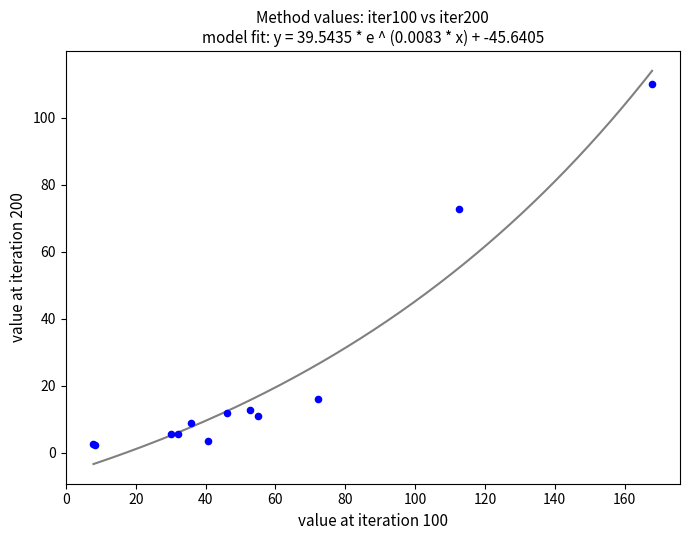

What Y value in the scatter plot is closest to 56?

72.8